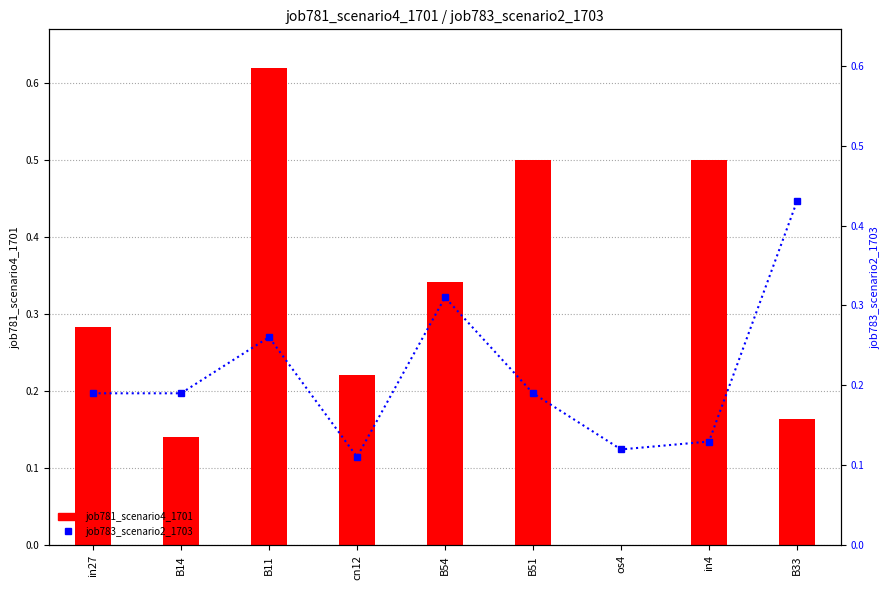

Which category has the highest value across all series?

B11